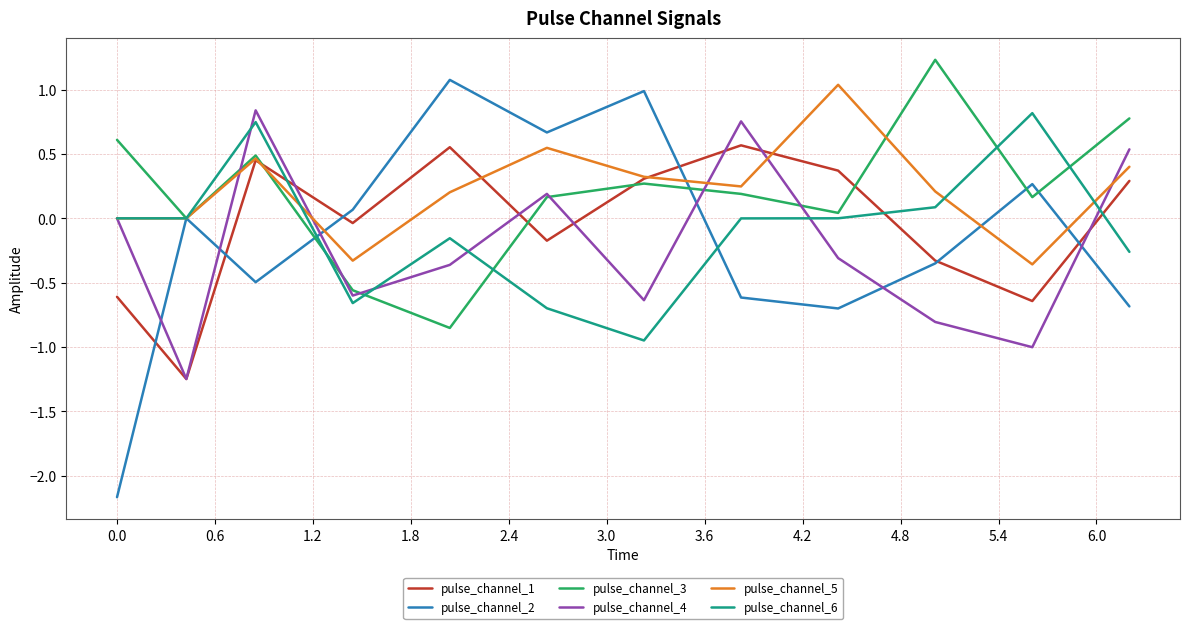

What is the smallest value displayed?

-2.2